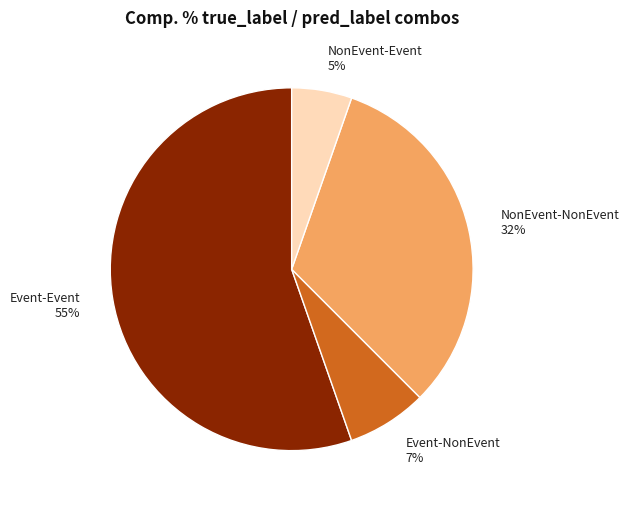

The NonEvent-Event slice represents 5% of the pie. True or false?

True